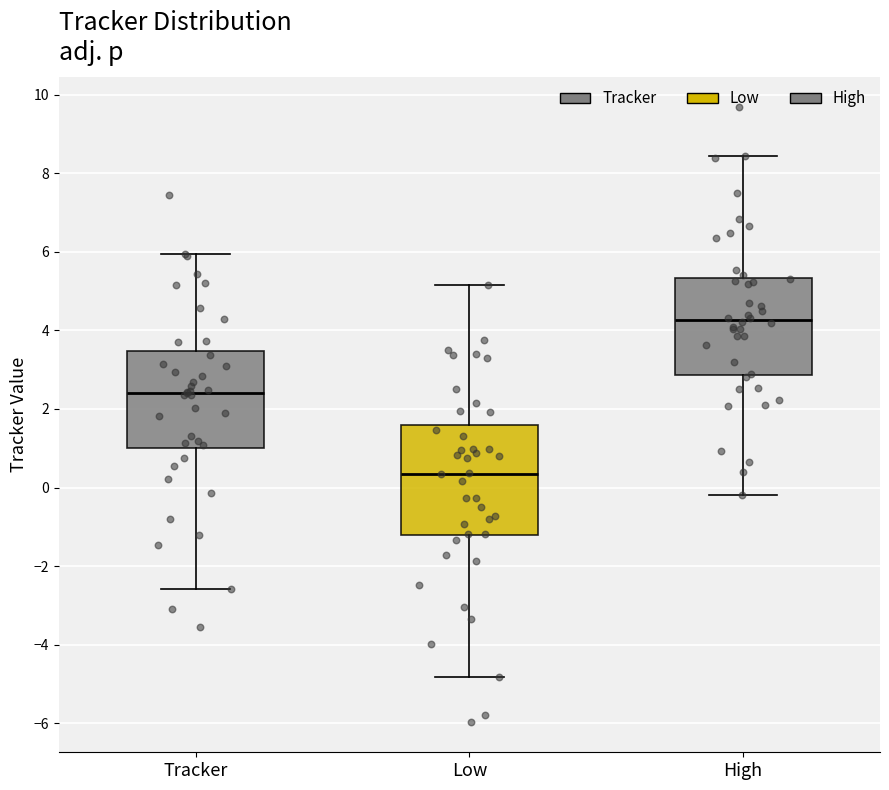

Reading left to right, read every box against the y-axis: the position of its median line, the range the box covers, and the ends of its whiskers. The values are not printed on the chart, so give them approximately, as read against the axis.

Tracker: median 2.4, box 1.0 to 3.4, whiskers -2.6 to 6.0
Low: median 0.4, box -1.2 to 1.6, whiskers -4.8 to 5.2
High: median 4.2, box 2.8 to 5.4, whiskers -0.2 to 8.4